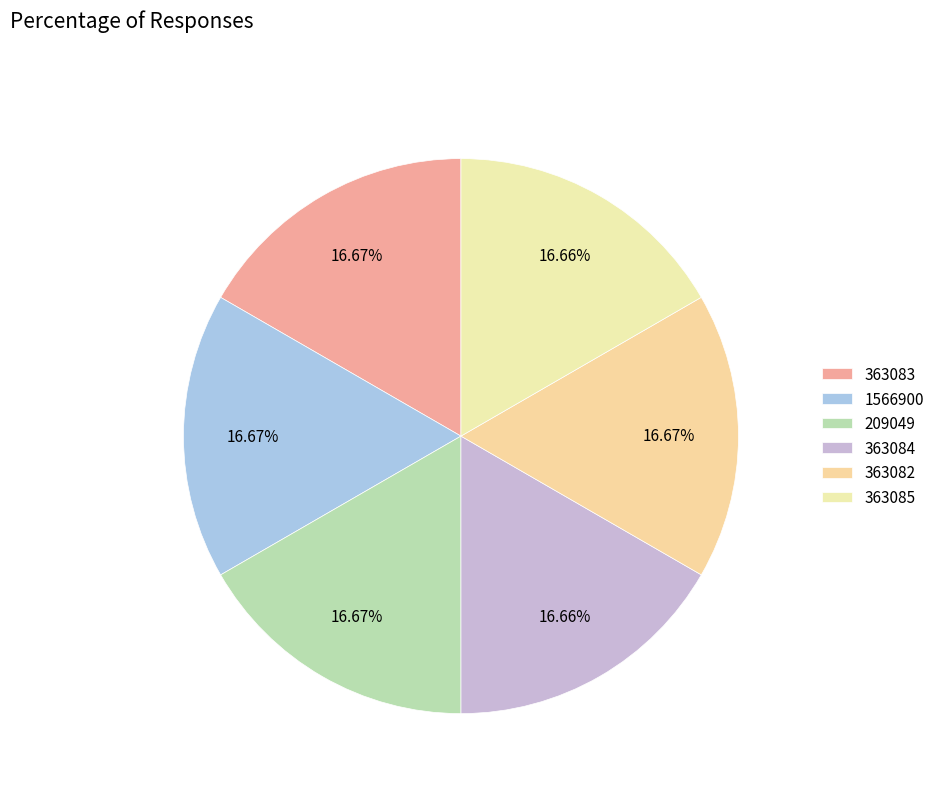

Is 363083 the majority of the pie?

No